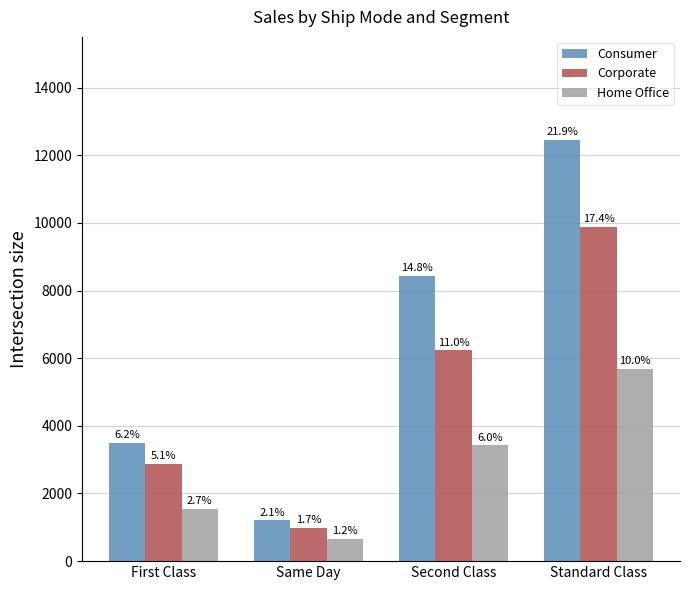

Are the bars grouped side by side (vs. stacked)?

Yes